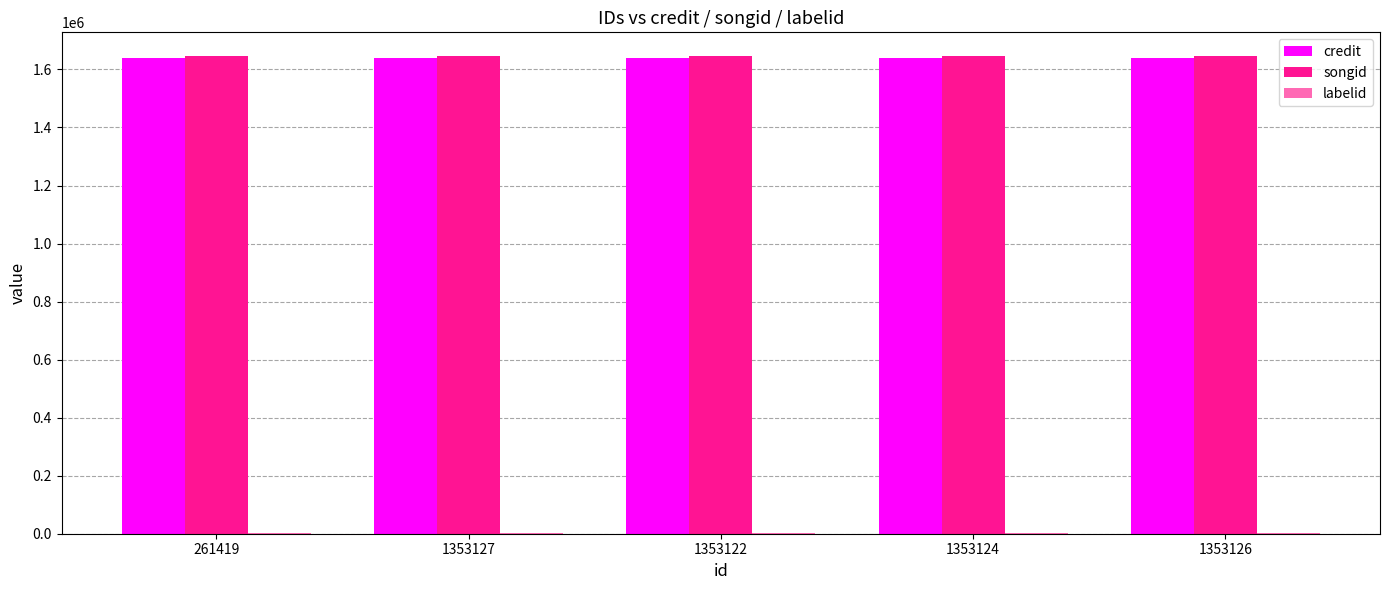

What is the maximum value shown in the chart?

1645665